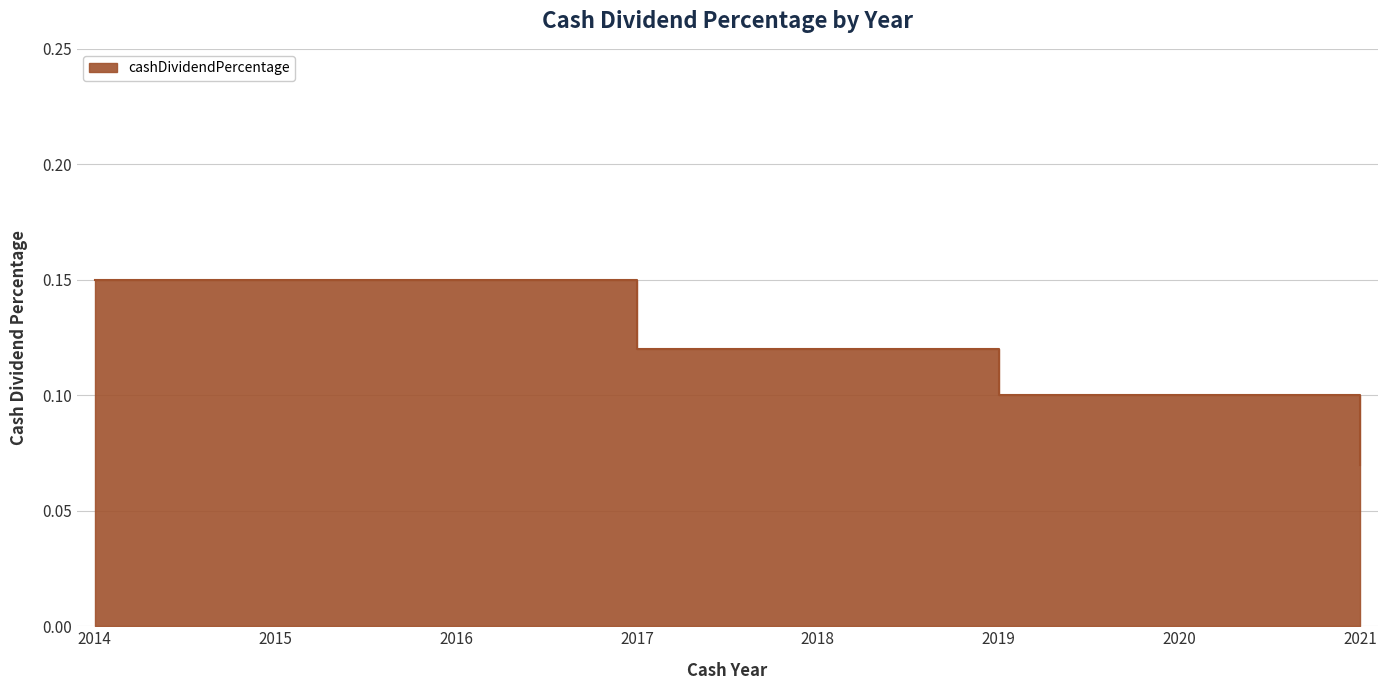

Reading left to right, what are all the values shown in this chart?

2014=0.1	2015=0.1	2016=0.1	2017=0.1	2018=0.1	2019=0.1	2020=0.1	2021=0.1